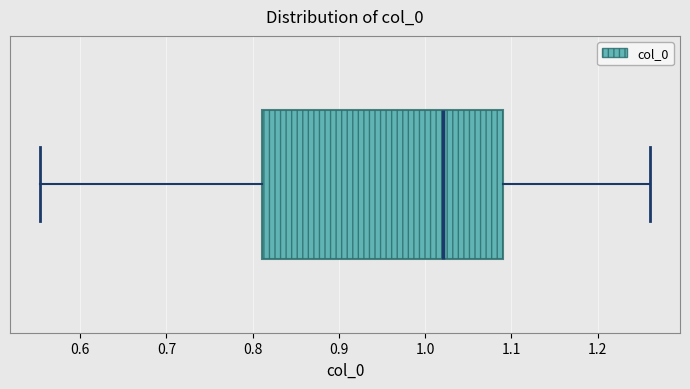

Where does the left whisker of the box end on the x-axis? The values are not printed on the chart, so give them approximately, as read against the axis.

0.55